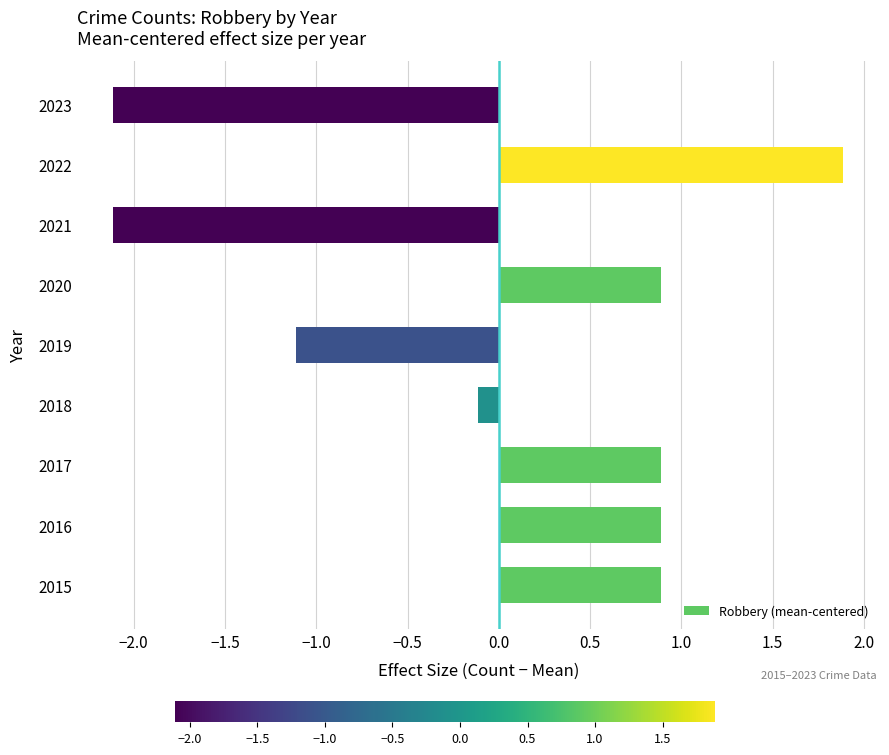

What is the sum of the values at 2015 and 2018?

0.8